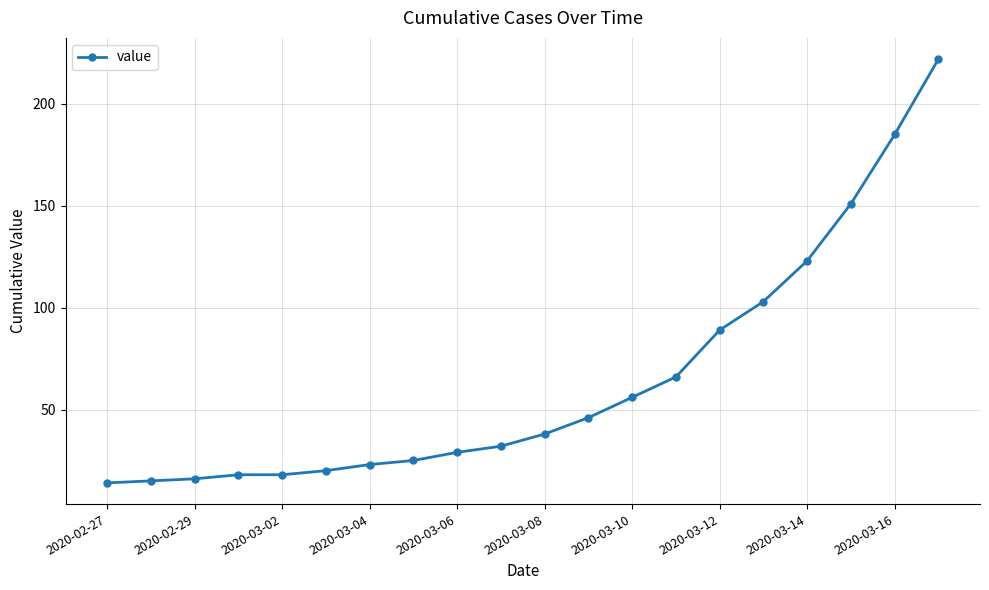

What is the maximum value shown in the chart?

222